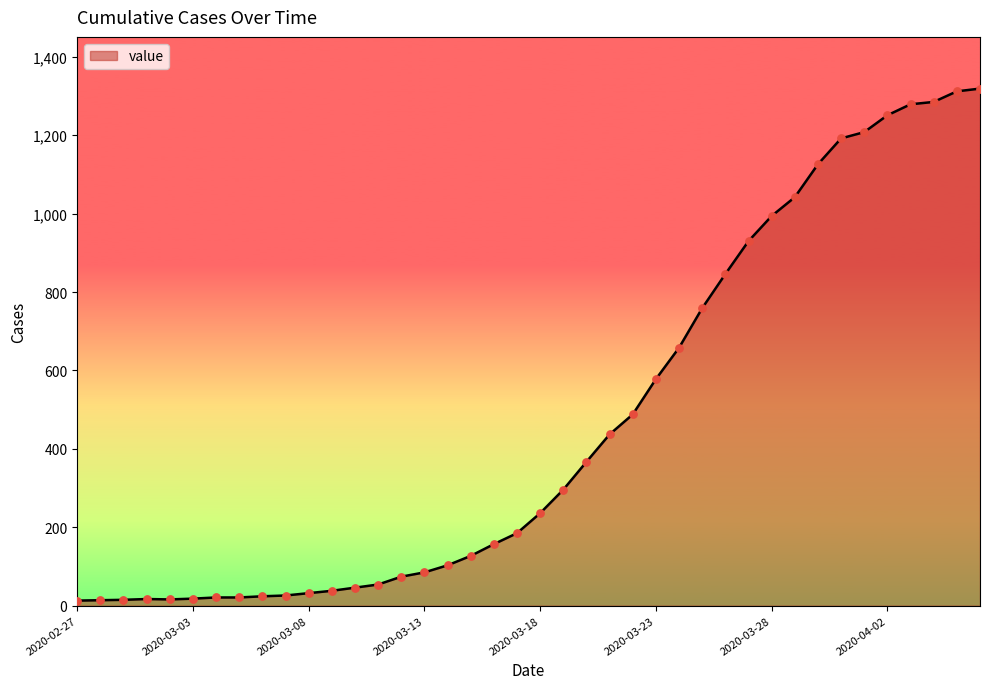

What is the difference between the maximum and minimum values?

1306